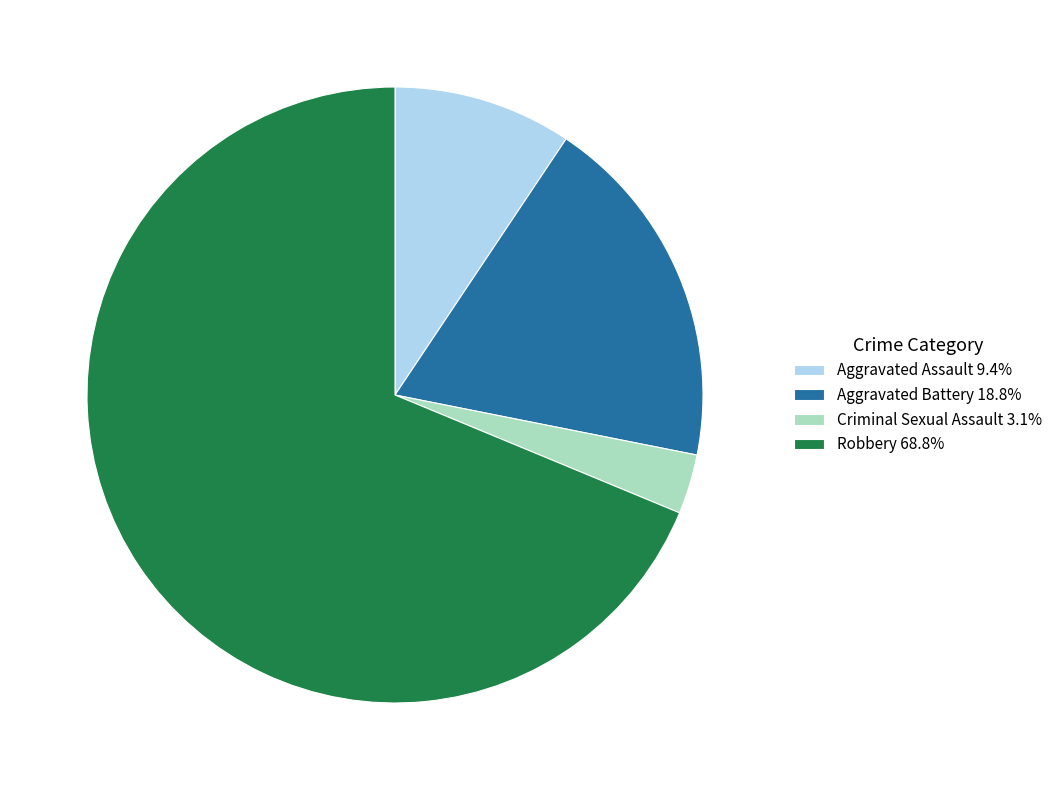

What is the ratio of the value at Aggravated Assault 9.4% to the value at Aggravated Battery 18.8%?

0.5